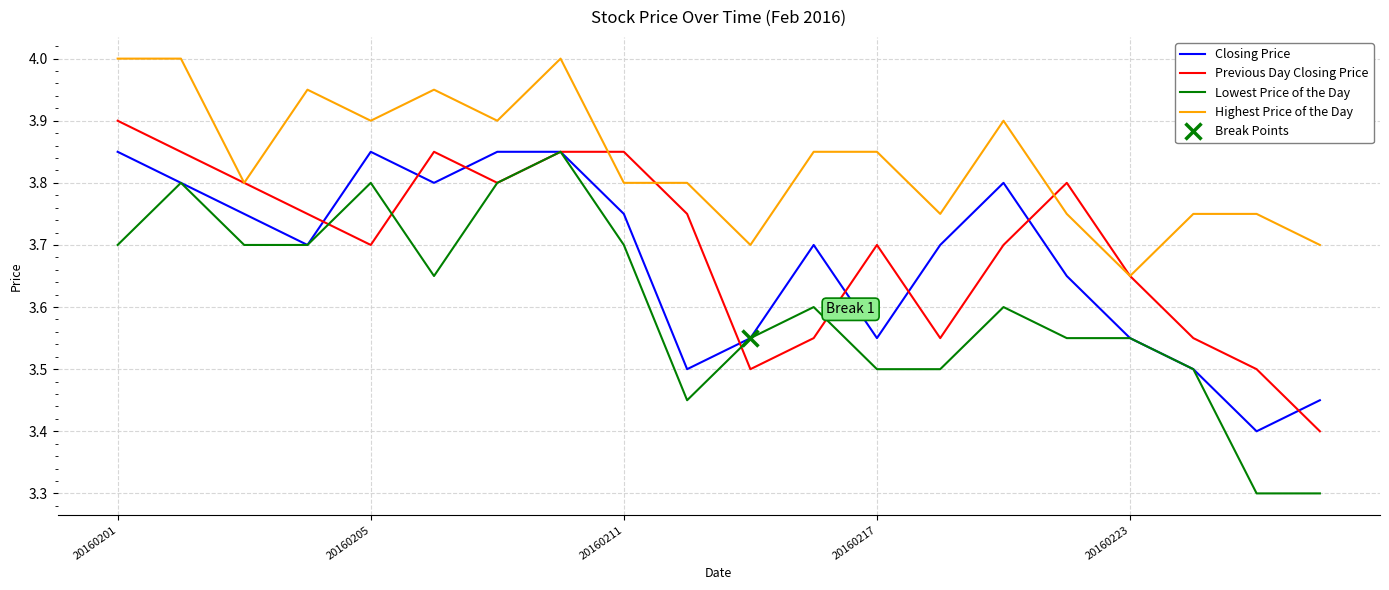

Is it true that Lowest Price of the Day equals 5.7 at 20160223?

False